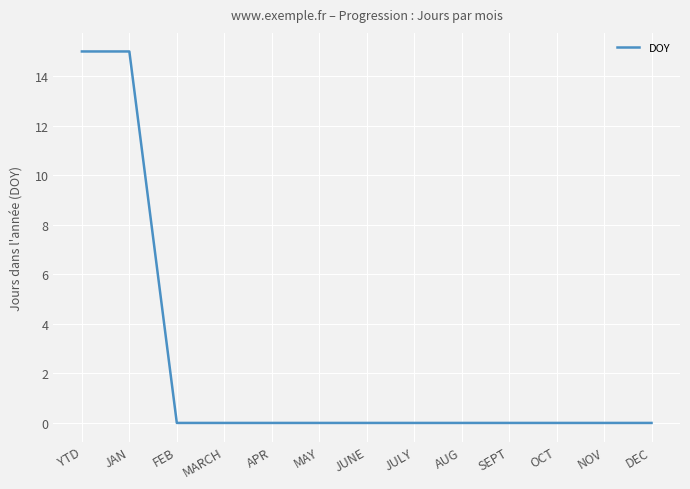

What is the sum of all values?

30